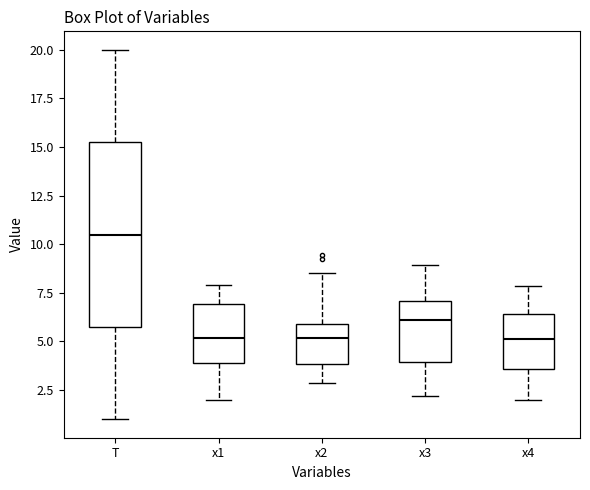

Reading left to right, transcribe this box plot: for each box, give where its median line is, the range the box spans, and where its two whiskers end, as read against the y-axis. The values are not printed on the chart, so give them approximately, as read against the axis.

T: median 10.5, box 6.0 to 15.5, whiskers 1.0 to 20.0
x1: median 5.0, box 4.0 to 7.0, whiskers 2.0 to 8.0
x2: median 5.0, box 4.0 to 6.0, whiskers 3.0 to 8.5
x3: median 6.0, box 4.0 to 7.0, whiskers 2.0 to 9.0
x4: median 5.0, box 3.5 to 6.5, whiskers 2.0 to 8.0